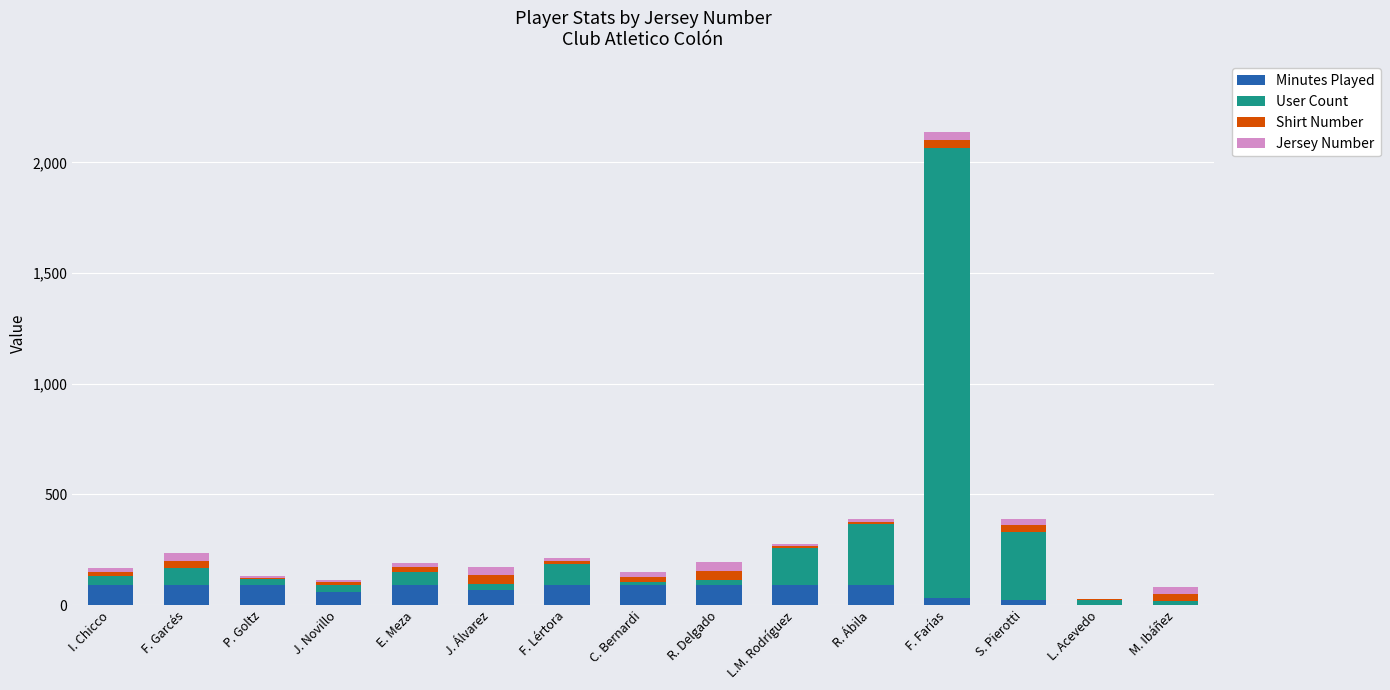

At which category is the sum across all series the highest?

F. Farías